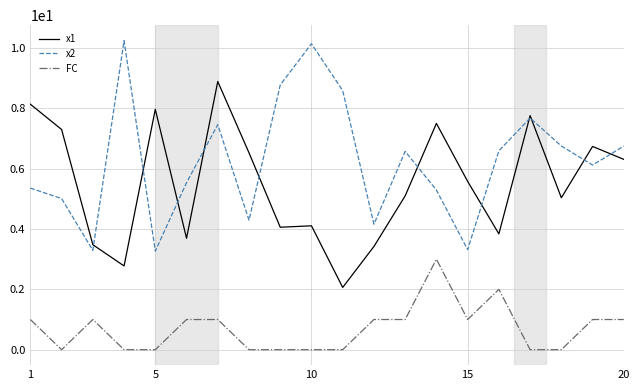

True or false: FC and x2 intersect in this chart.

False